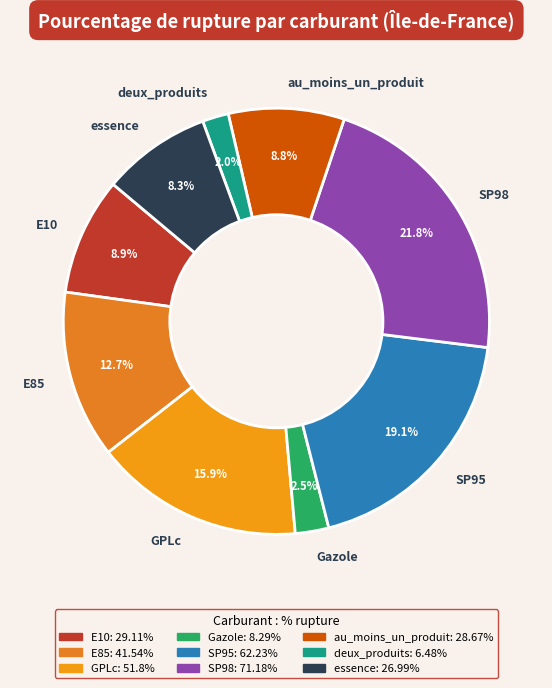

Which category has the smallest portion of the pie?

deux_produits